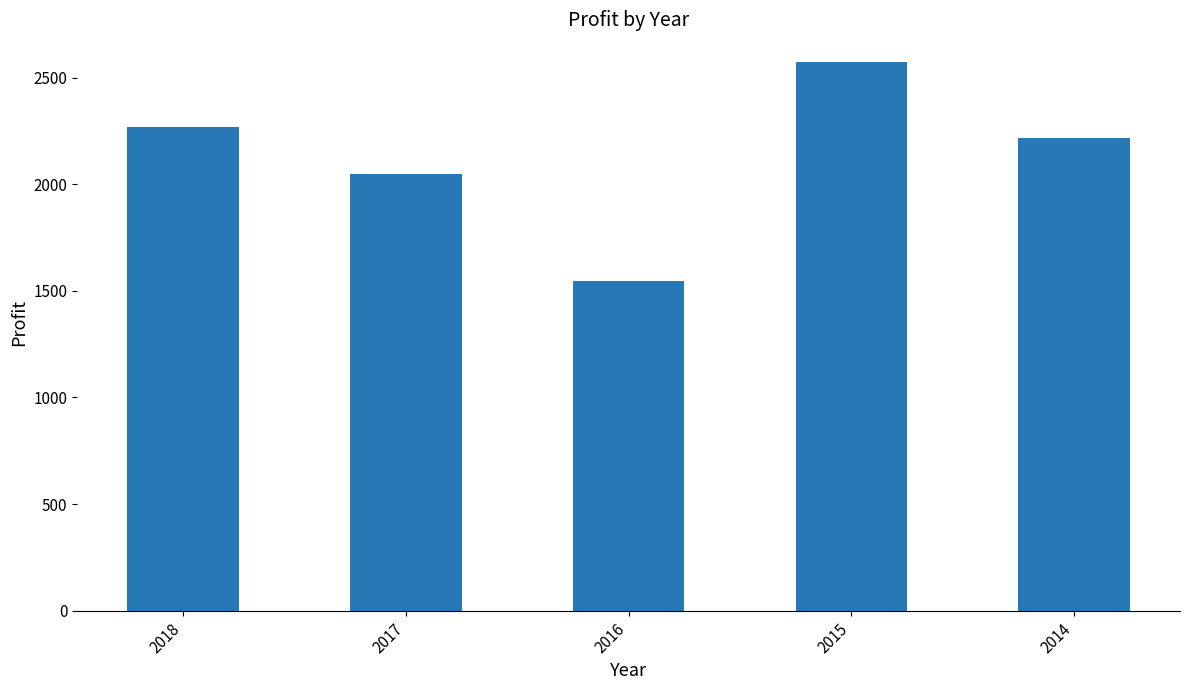

What is the difference between the maximum and minimum values?

1028.0